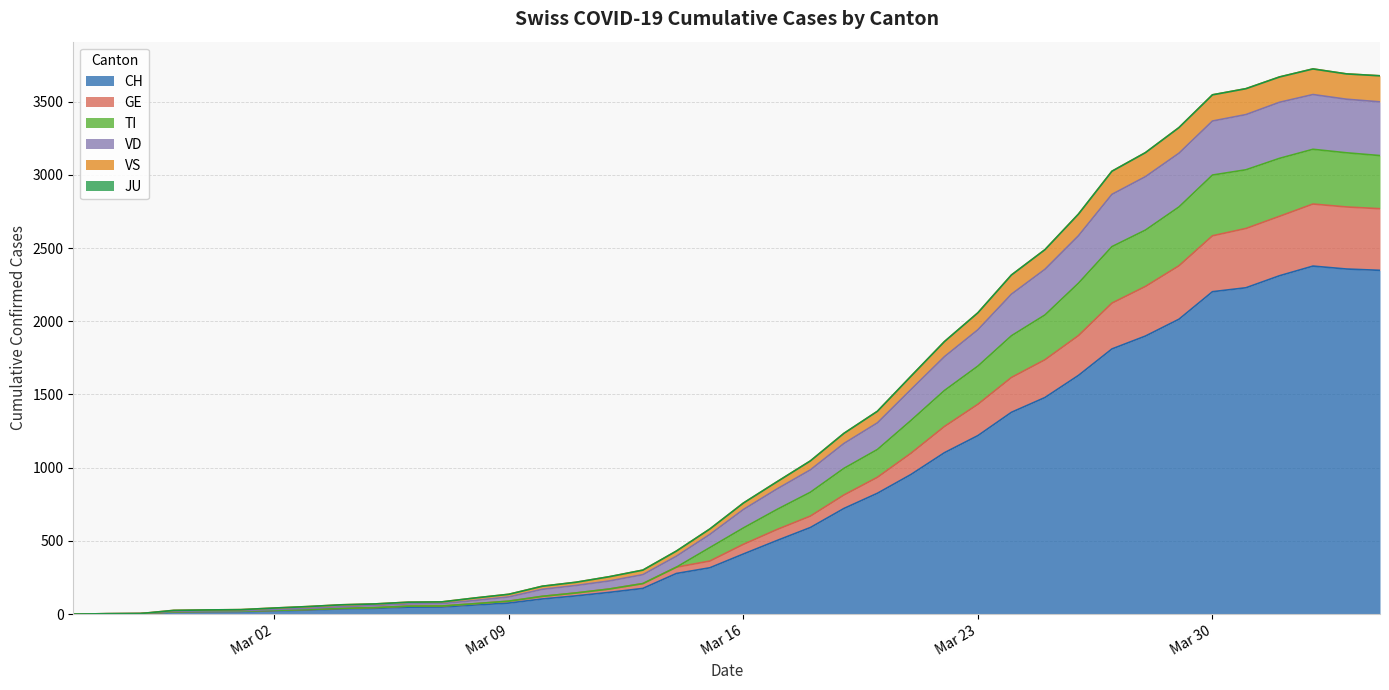

True or false: TI and CH cross at least once.

False